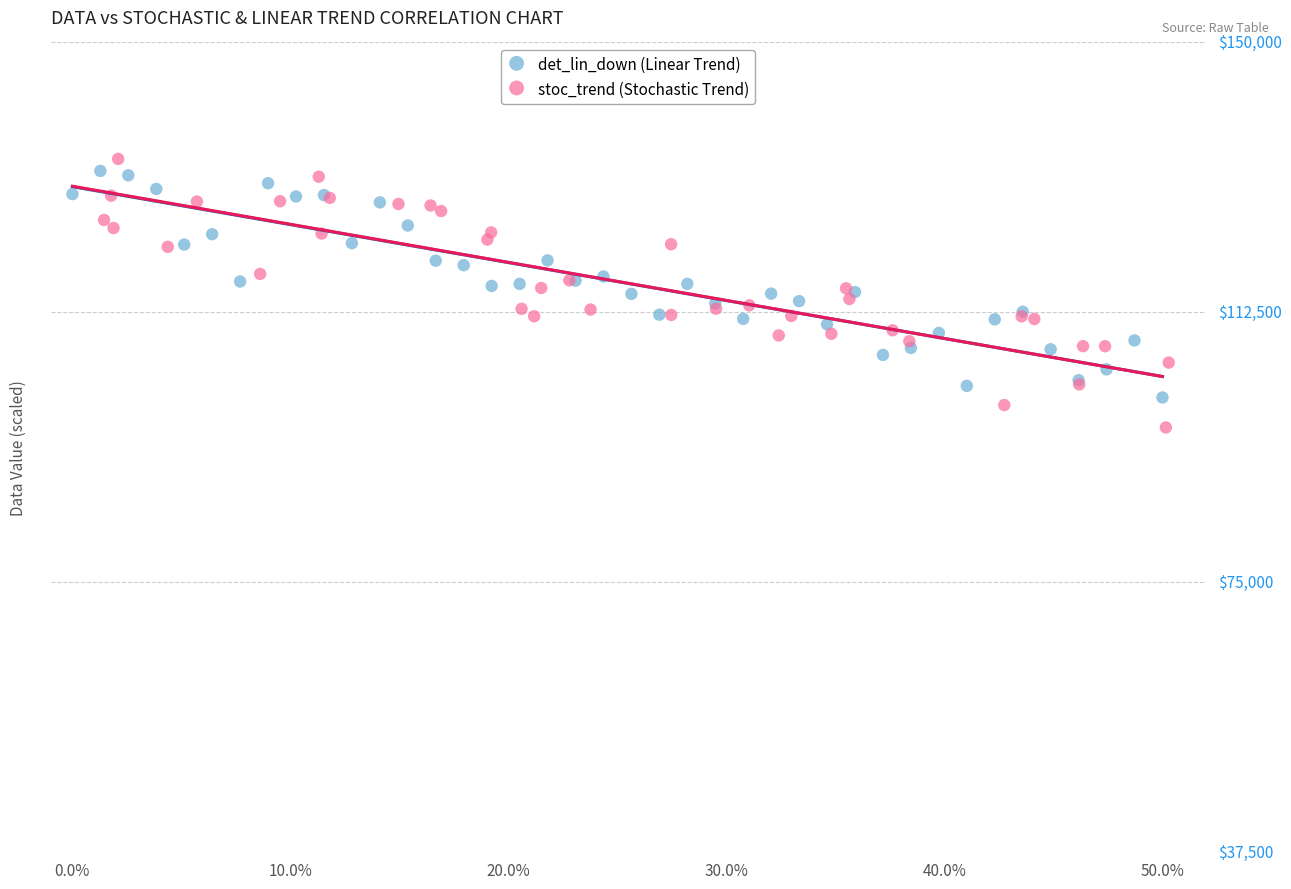

Which series contains the highest Y value?

stoc_trend (Stochastic Trend)